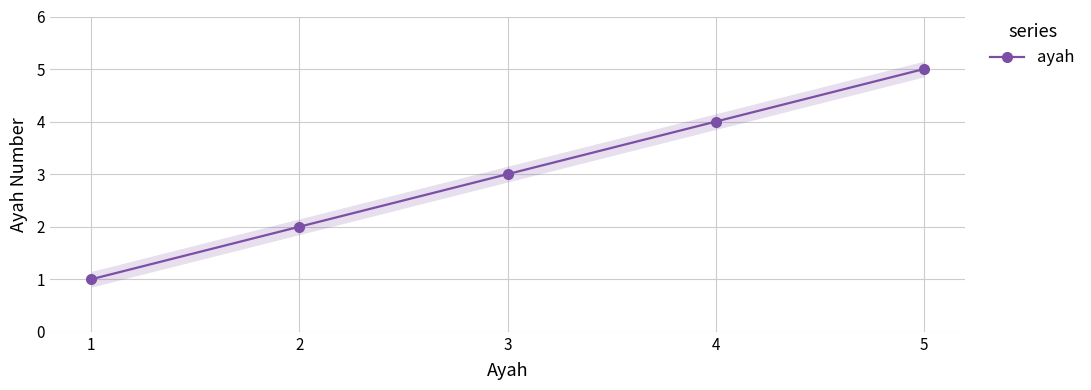

Where is the data nearest to the value 3?

3